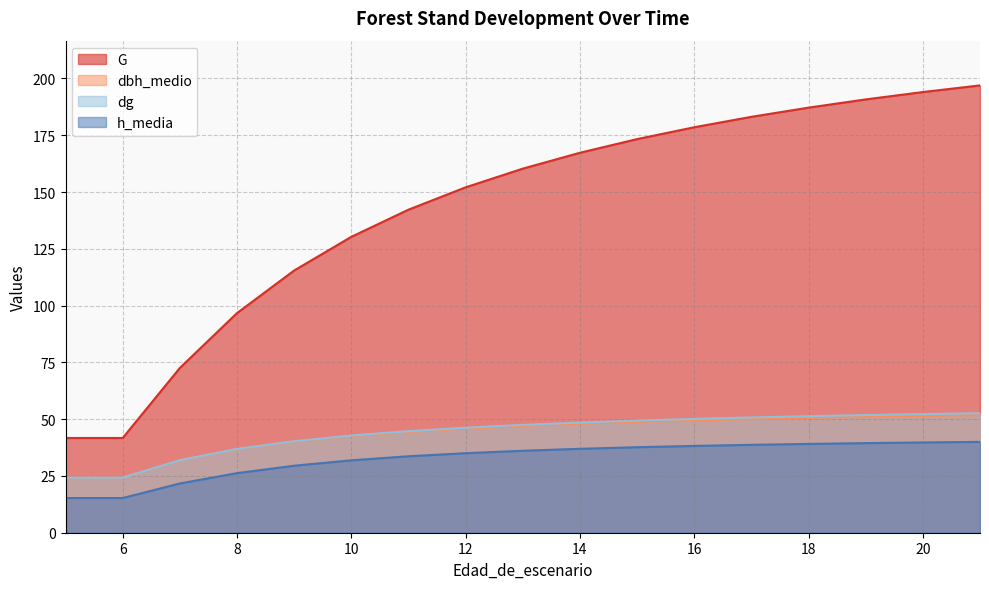

What is the maximum value shown in the chart?

197.0